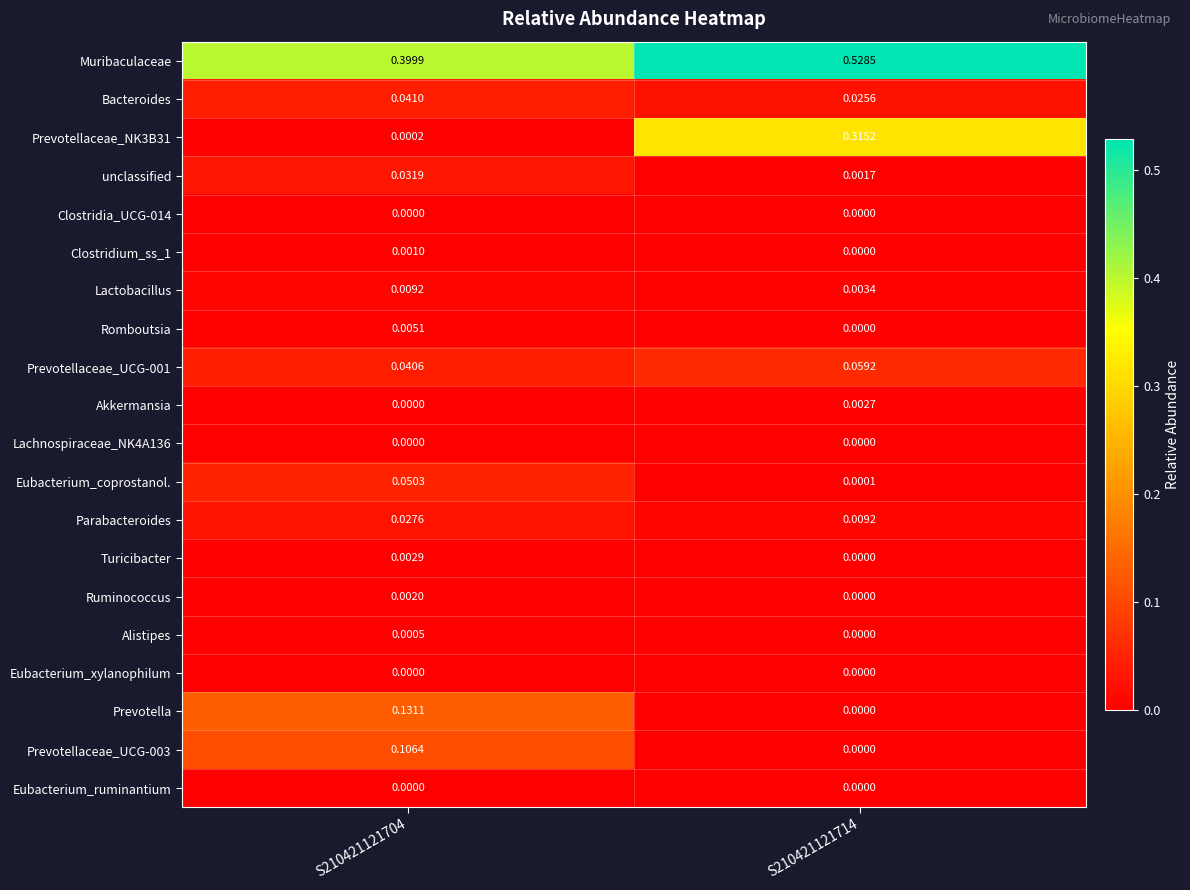

Which series has the largest total across all categories?

Muribaculaceae